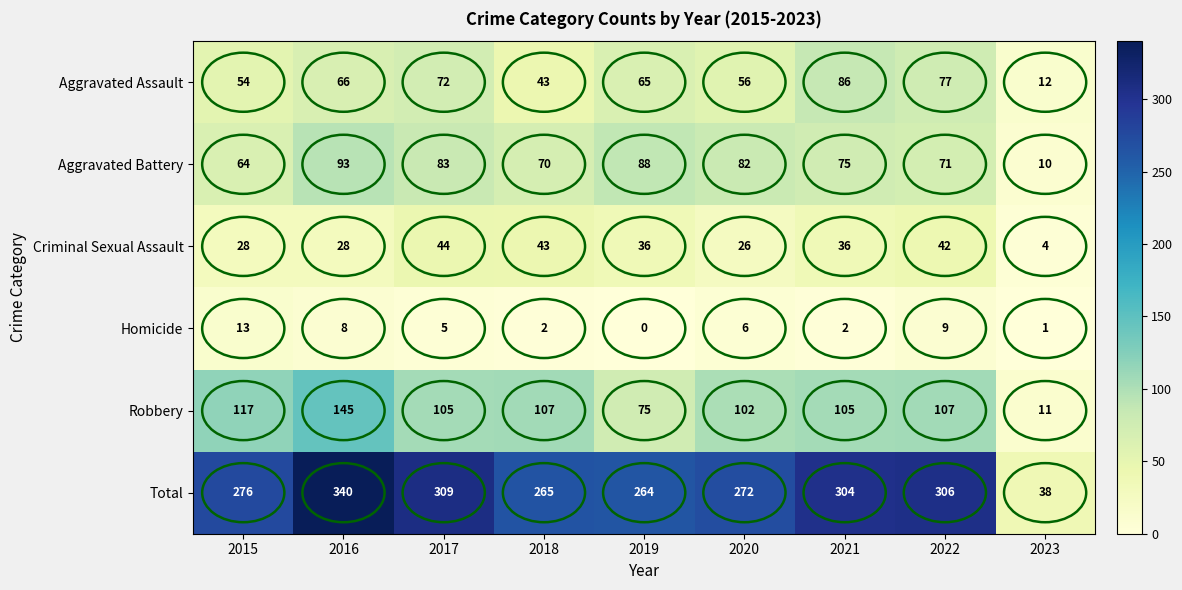

Read the Aggravated Battery value at 2015.

64